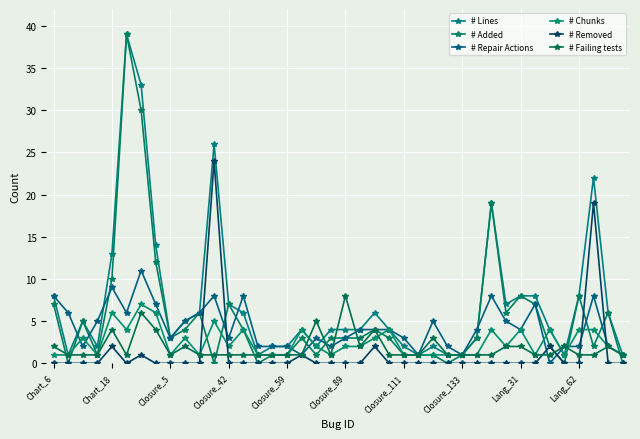

How many lines are shown in the chart?

6